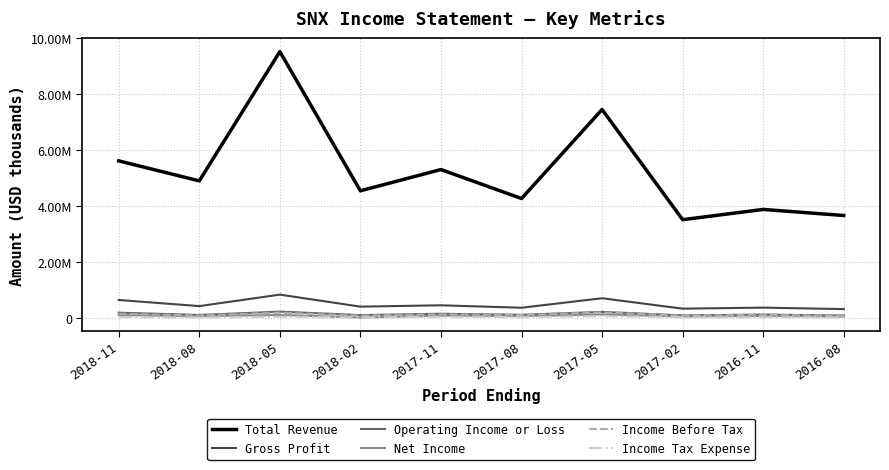

Which series has the largest range (max minus min)?

Total Revenue